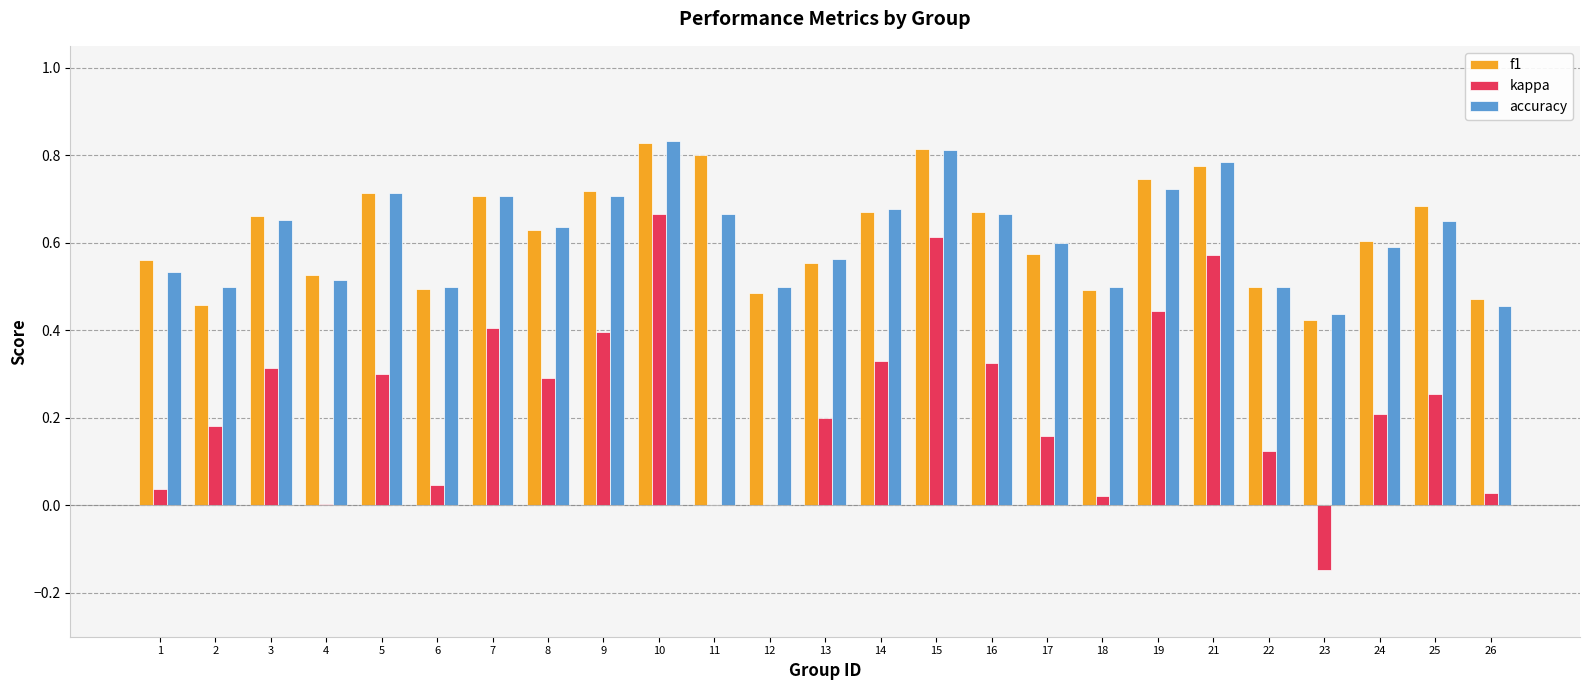

The accuracy series shows 0.8 at 1. True or false?

False